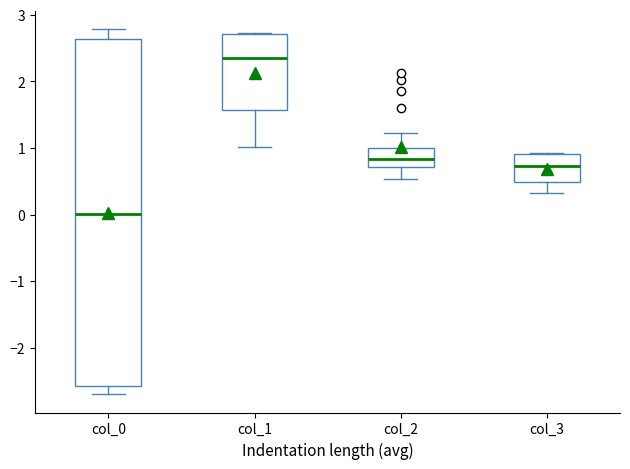

Where does the median line of the box for col_1 sit on the y-axis? The values are not printed on the chart, so give them approximately, as read against the axis.

2.4